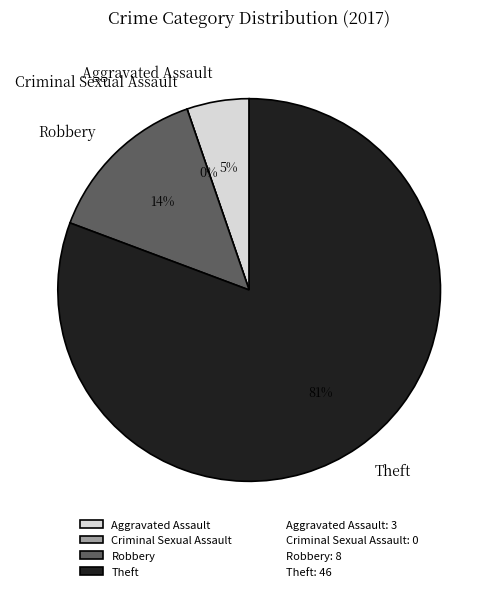

Does Theft represent more than half of the total?

Yes